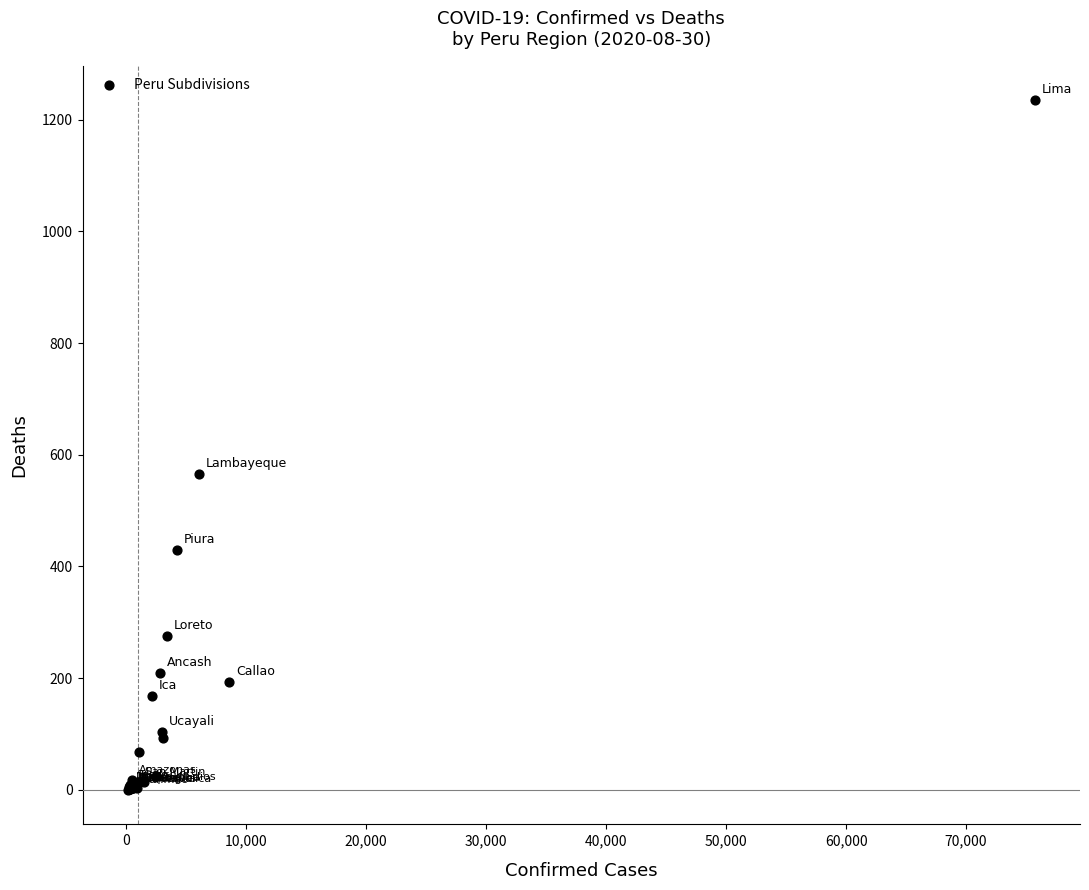

What Y value in the scatter plot is closest to 617?

566